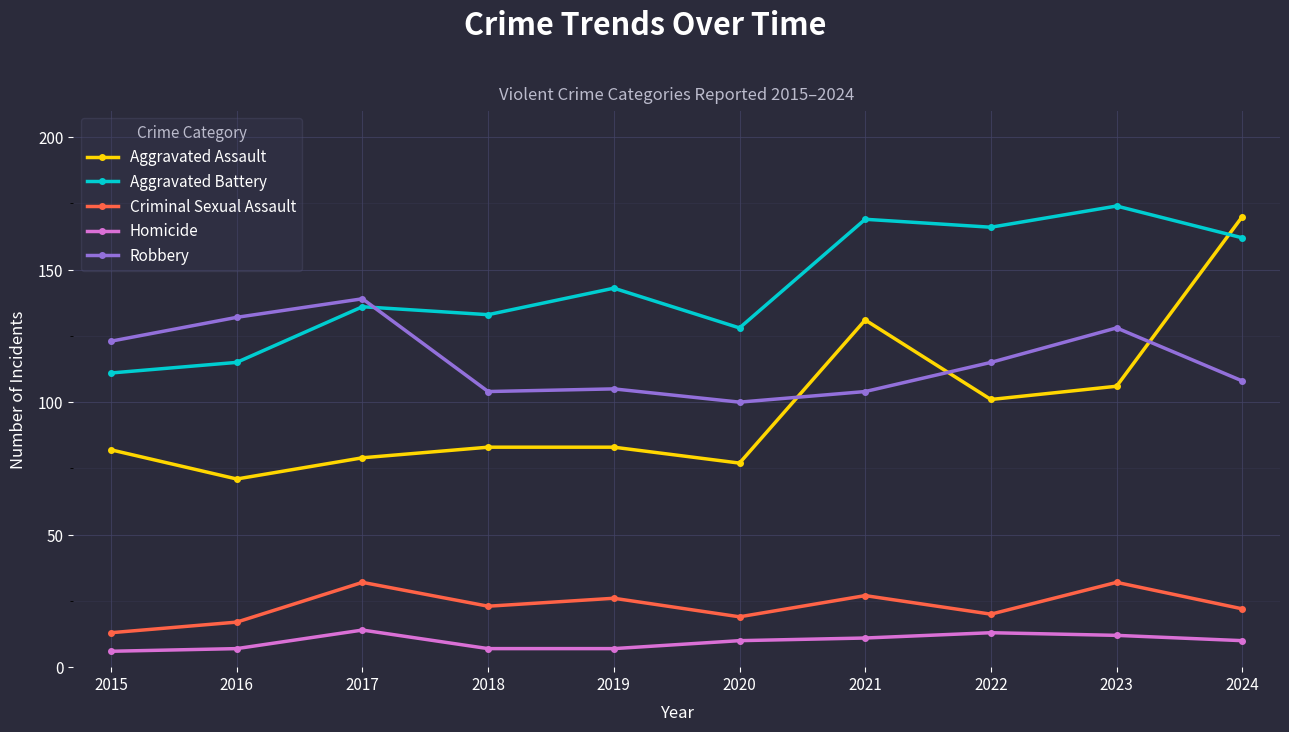

Reading right to left, what are all the values shown in this chart?

Aggravated Assault: 2024=170	2023=106	2022=101	2021=131	2020=77	2019=83	2018=83	2017=79	2016=71	2015=82
Aggravated Battery: 2024=162	2023=174	2022=166	2021=169	2020=128	2019=143	2018=133	2017=136	2016=115	2015=111
Criminal Sexual Assault: 2024=22	2023=32	2022=20	2021=27	2020=19	2019=26	2018=23	2017=32	2016=17	2015=13
Homicide: 2024=10	2023=12	2022=13	2021=11	2020=10	2019=7	2018=7	2017=14	2016=7	2015=6
Robbery: 2024=108	2023=128	2022=115	2021=104	2020=100	2019=105	2018=104	2017=139	2016=132	2015=123